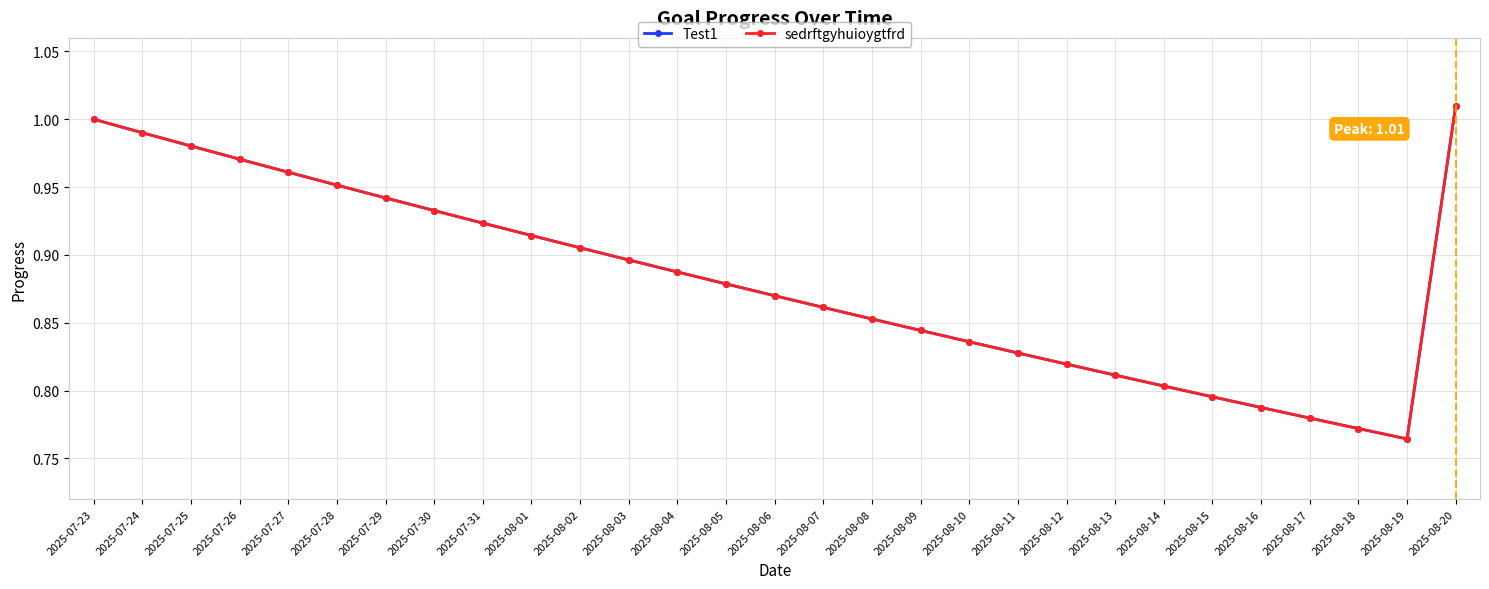

Is this an area chart (filled region under the line)?

No